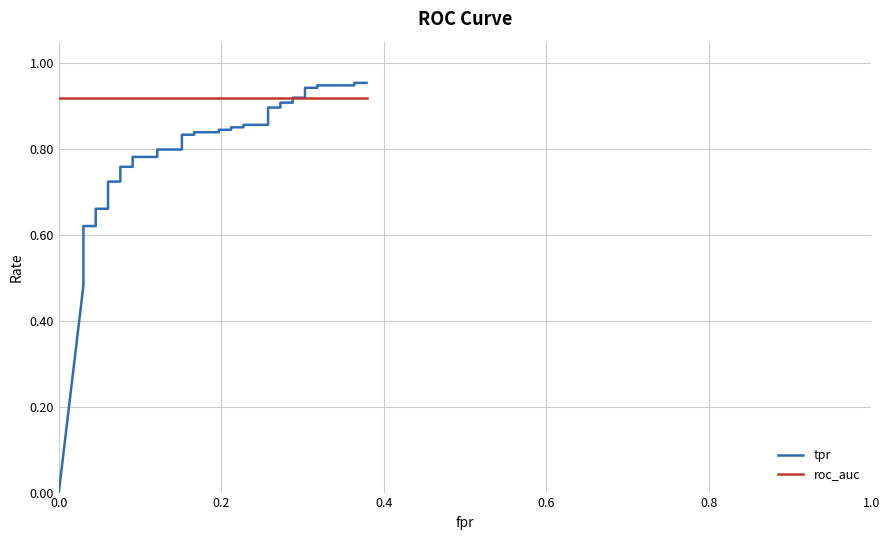

How many distinct data groups are displayed?

2